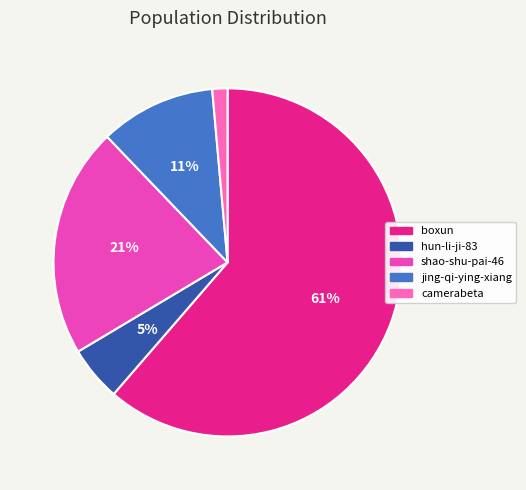

Which slice is the smallest?

camerabeta